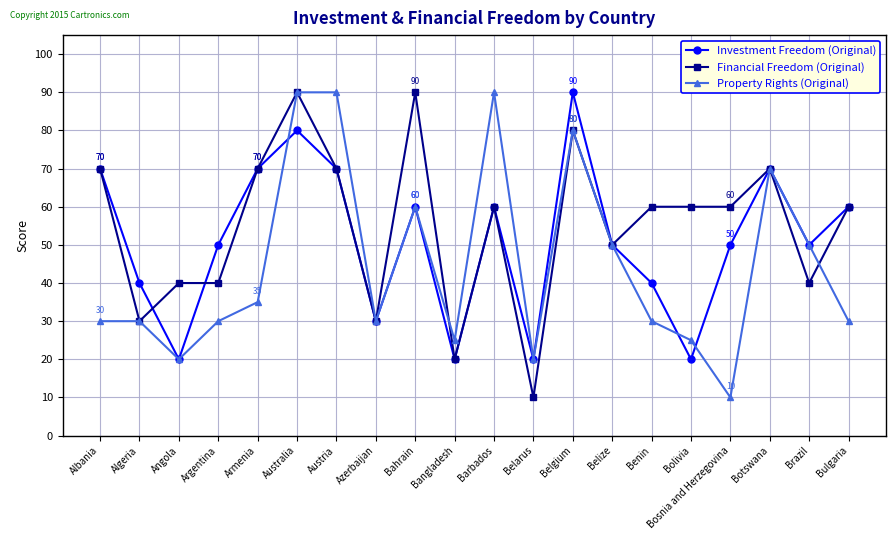

Which series changed the most between Austria and Benin?

Property Rights (Original)